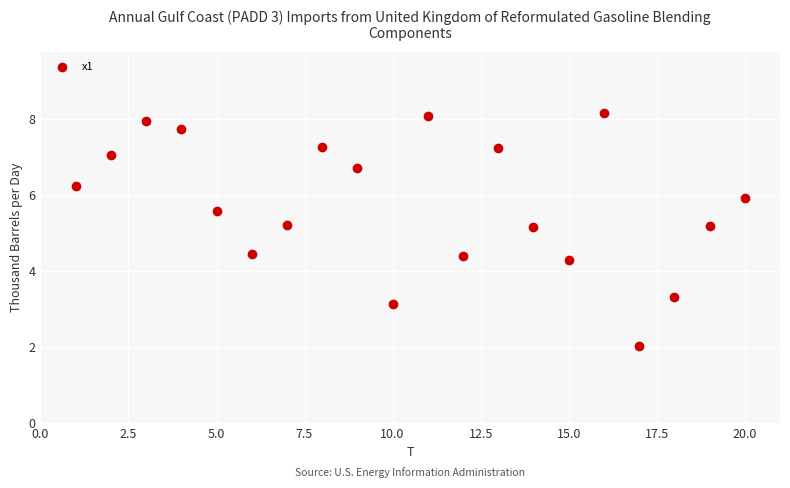

What is the range of X values (max minus min)?

19.0